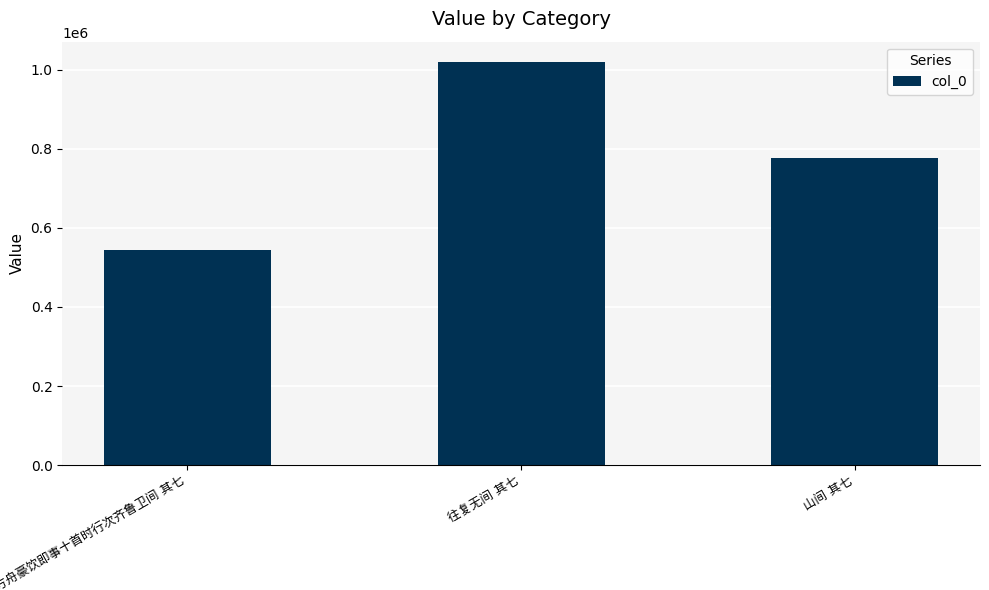

What is the average value?

780472